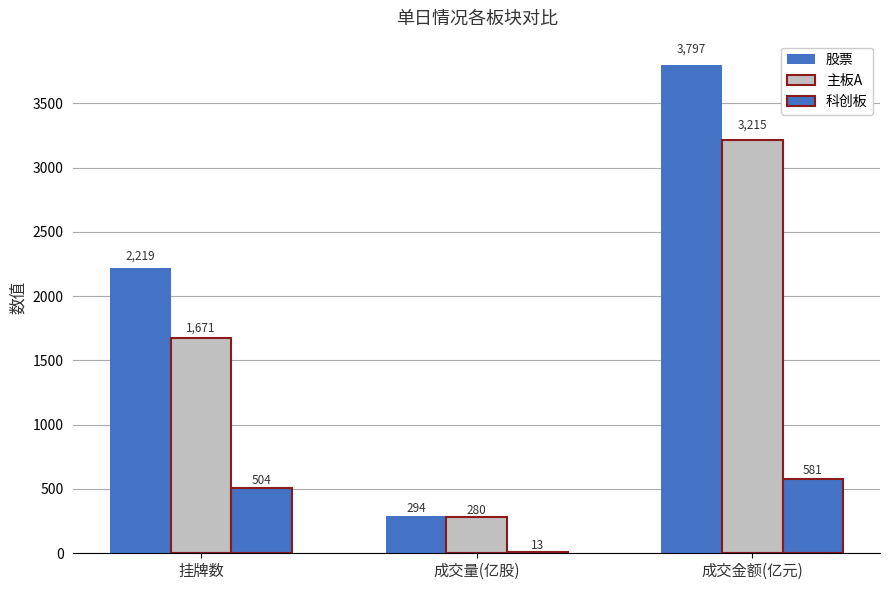

How many data points in 科创板 are less than 504?

1